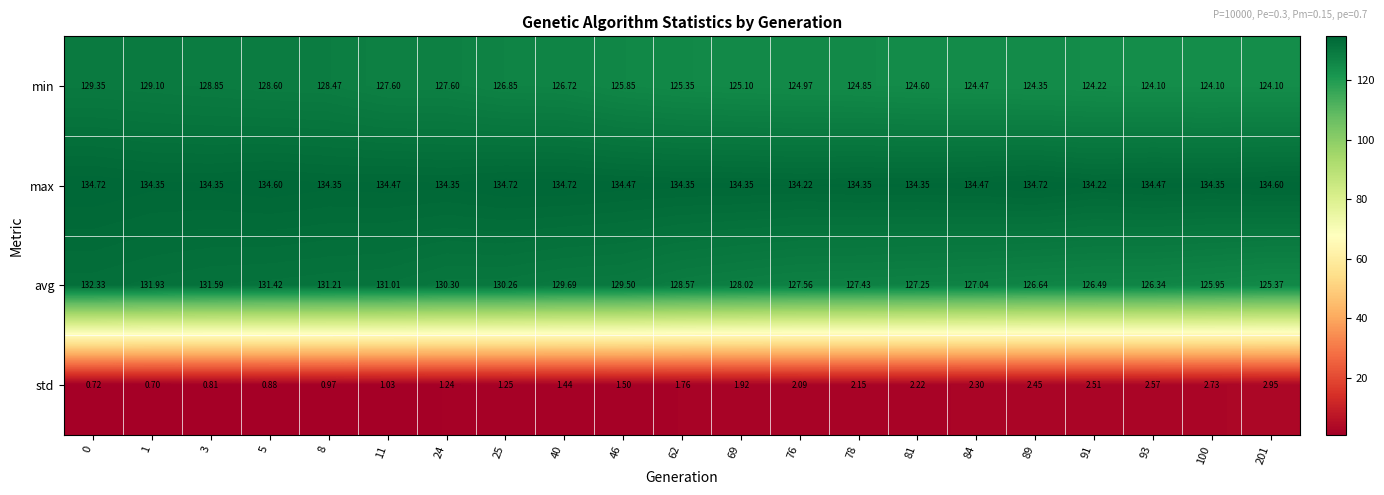

Which series has the largest total across all categories?

max